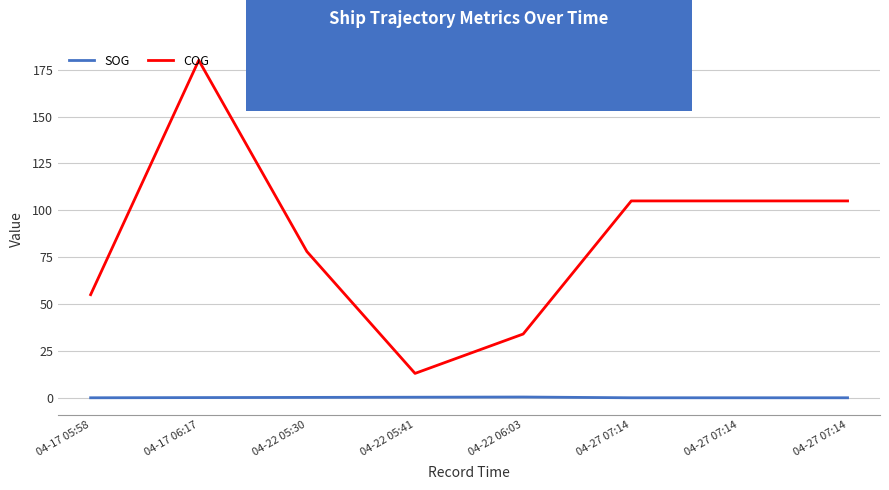

Count the number of data series in this chart.

2